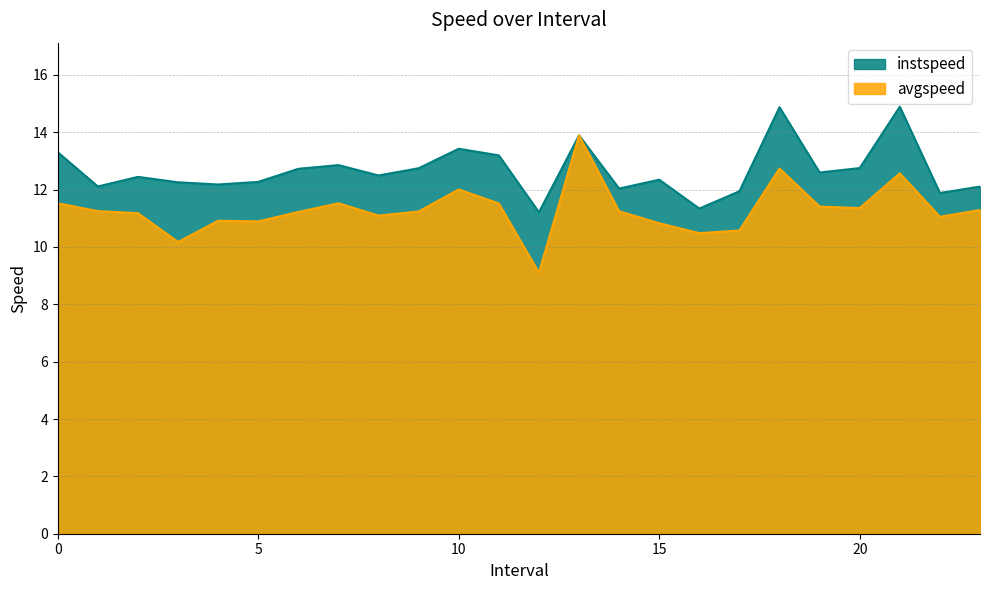

What is the lowest value of the avgspeed series?

9.1